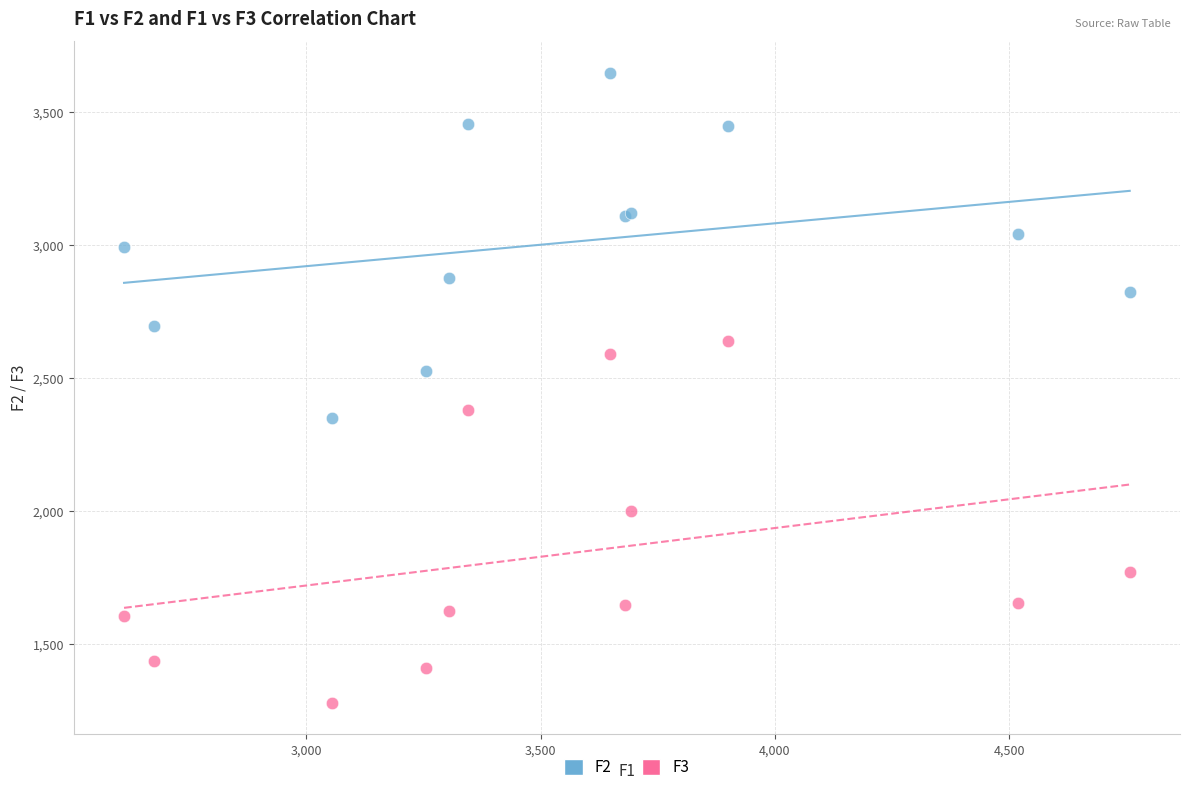

What is the X range (max minus min) for the scatter plot?

2146